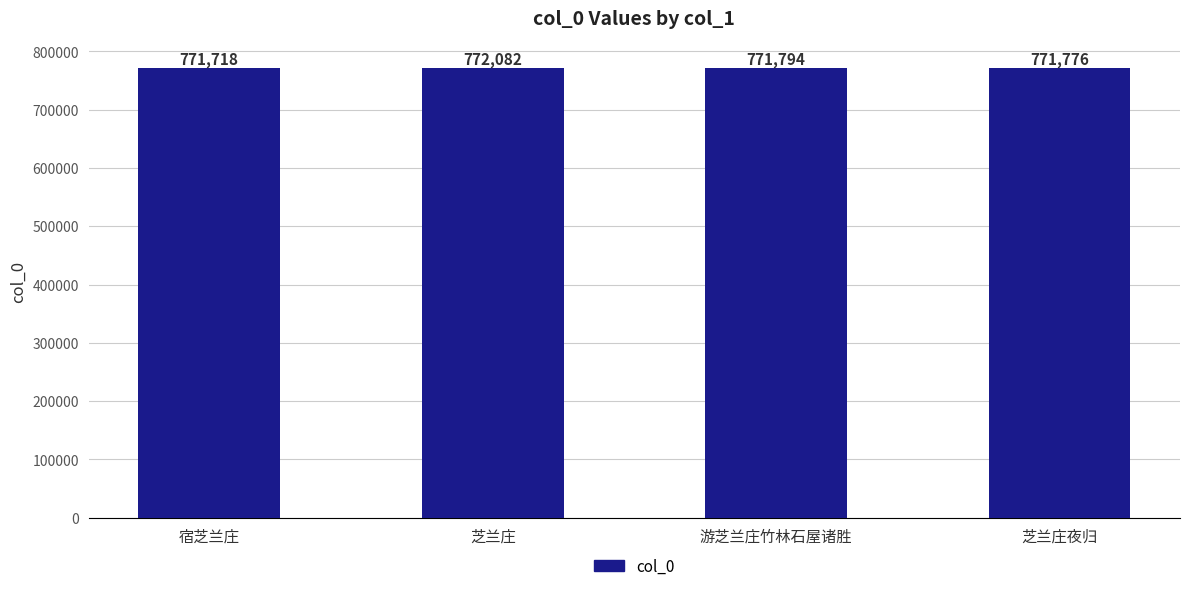

Rank the categories by value from highest to lowest.

芝兰庄, 游芝兰庄竹林石屋诸胜, 芝兰庄夜归, 宿芝兰庄